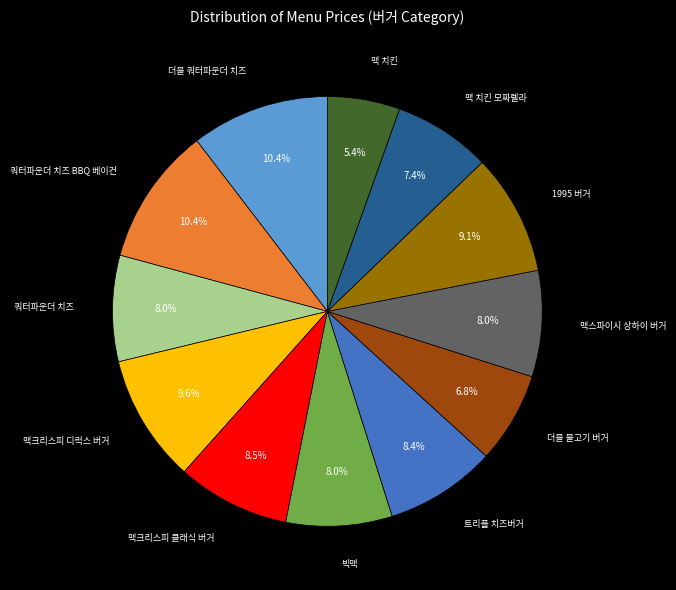

Is there a majority slice in this chart?

No